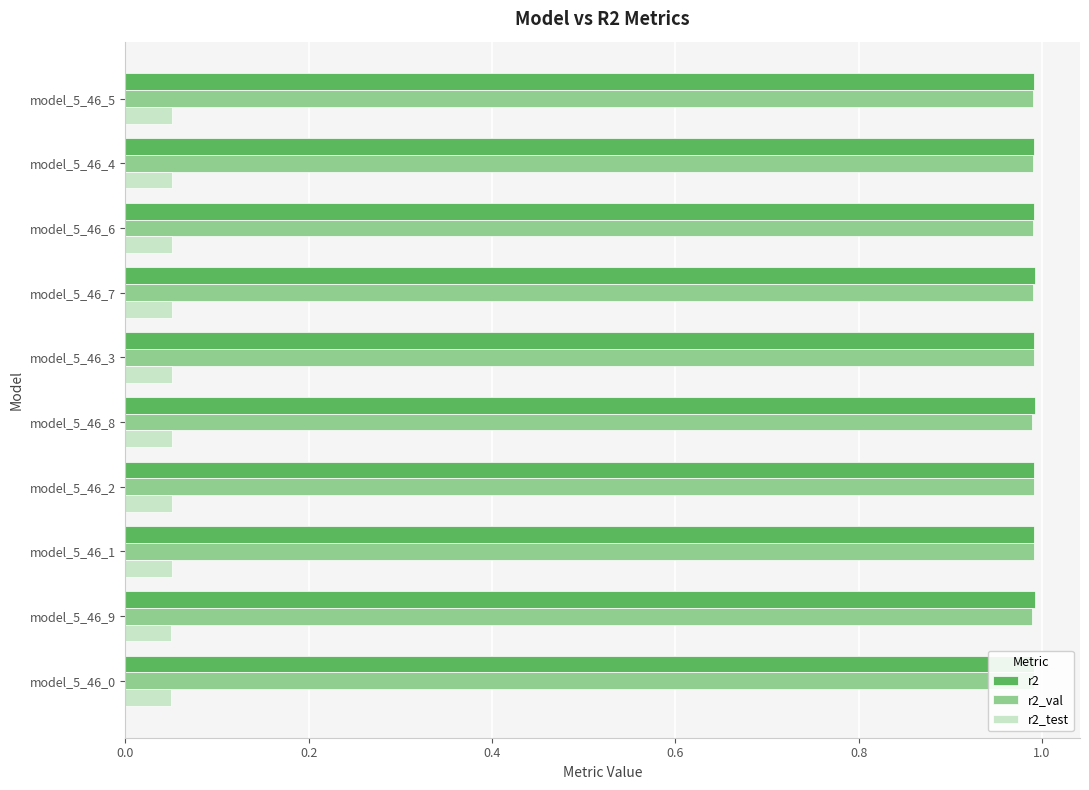

Which series has the largest range (max minus min)?

r2_val